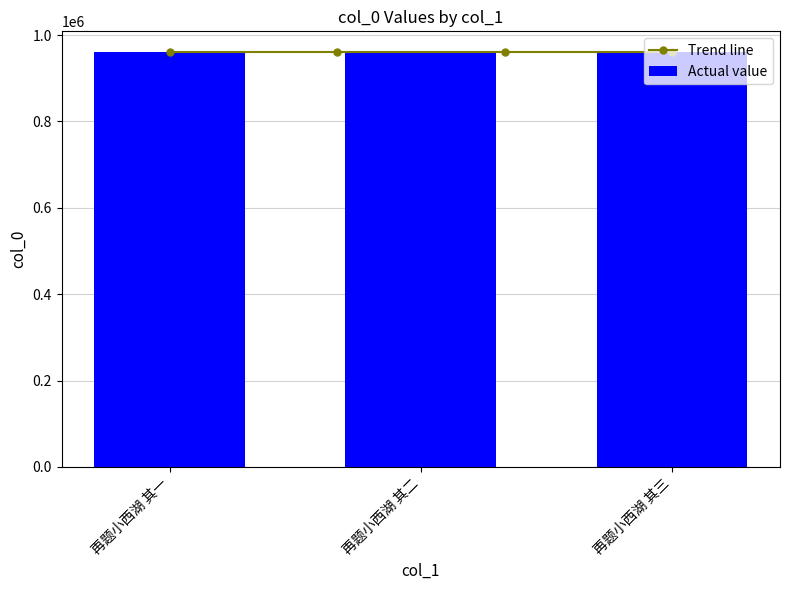

What is the maximum value shown in the chart?

960580